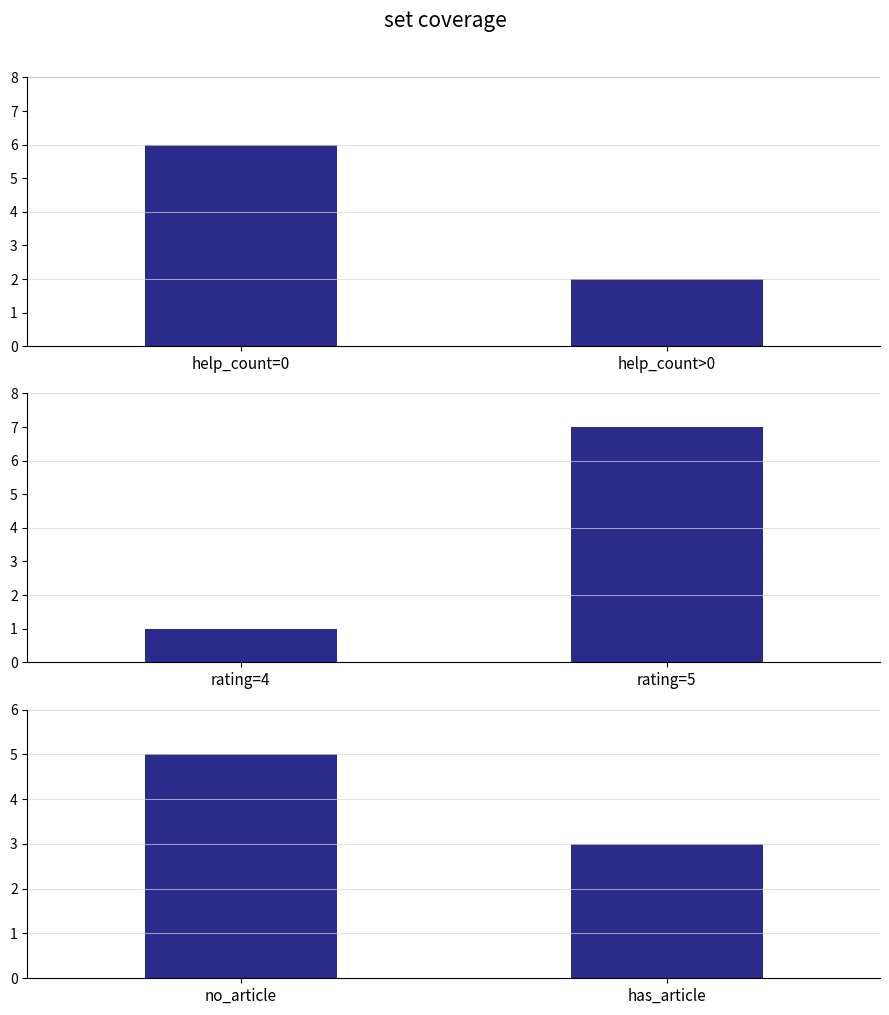

What is the difference between the maximum and minimum values in the article groups series?

2